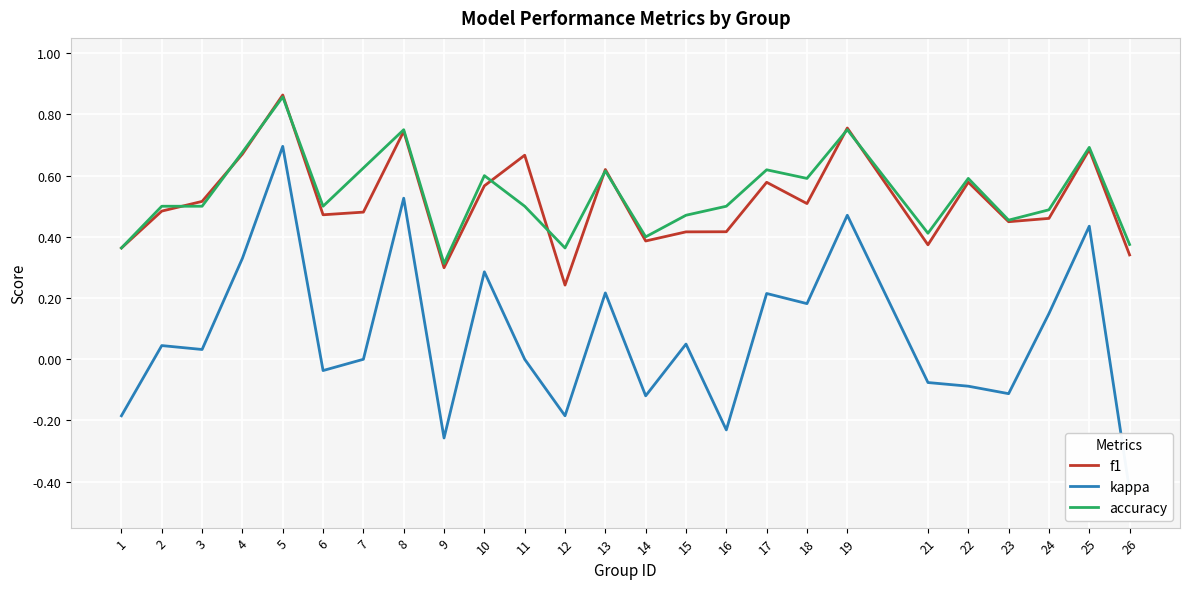

How many lines are shown in the chart?

3